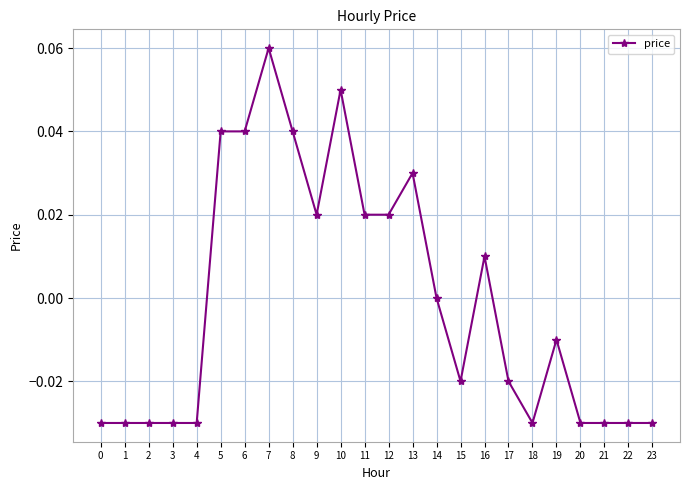

True or false: there are more than 0 points higher than both neighbors.

True